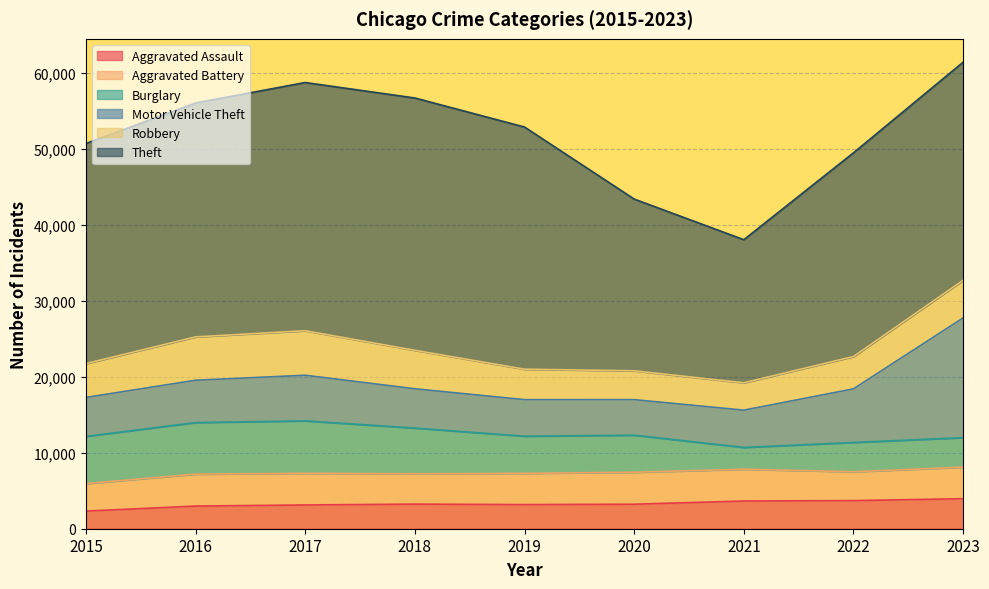

Reading left to right, transcribe all the data shown in this chart.

Aggravated Assault: 2015=2319	2016=2982	2017=3130	2018=3241	2019=3181	2020=3228	2021=3651	2022=3701	2023=3956
Aggravated Battery: 2015=3622	2016=4210	2017=4173	2018=3999	2019=4114	2020=4210	2021=4185	2022=3804	2023=4155
Burglary: 2015=6217	2016=6791	2017=6902	2018=6017	2019=4894	2020=4884	2021=2872	2022=3857	2023=3886
Motor Vehicle Theft: 2015=5130	2016=5574	2017=6011	2018=5173	2019=4810	2020=4679	2021=4907	2022=7060	2023=15769
Robbery: 2015=4457	2016=5707	2017=5860	2018=5068	2019=4011	2020=3798	2021=3605	2022=4254	2023=4957
Theft: 2015=28989	2016=30808	2017=32692	2018=33232	2019=31895	2020=22621	2021=18846	2022=26836	2023=28725